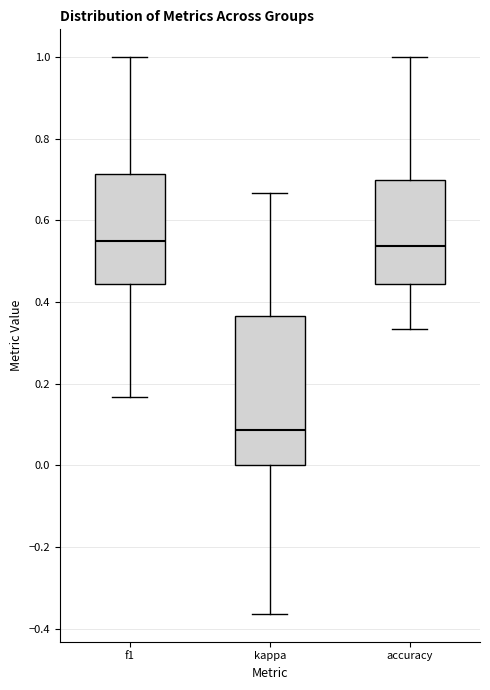

Comparing the boxes themselves (not the whiskers), which one is the tallest?

kappa